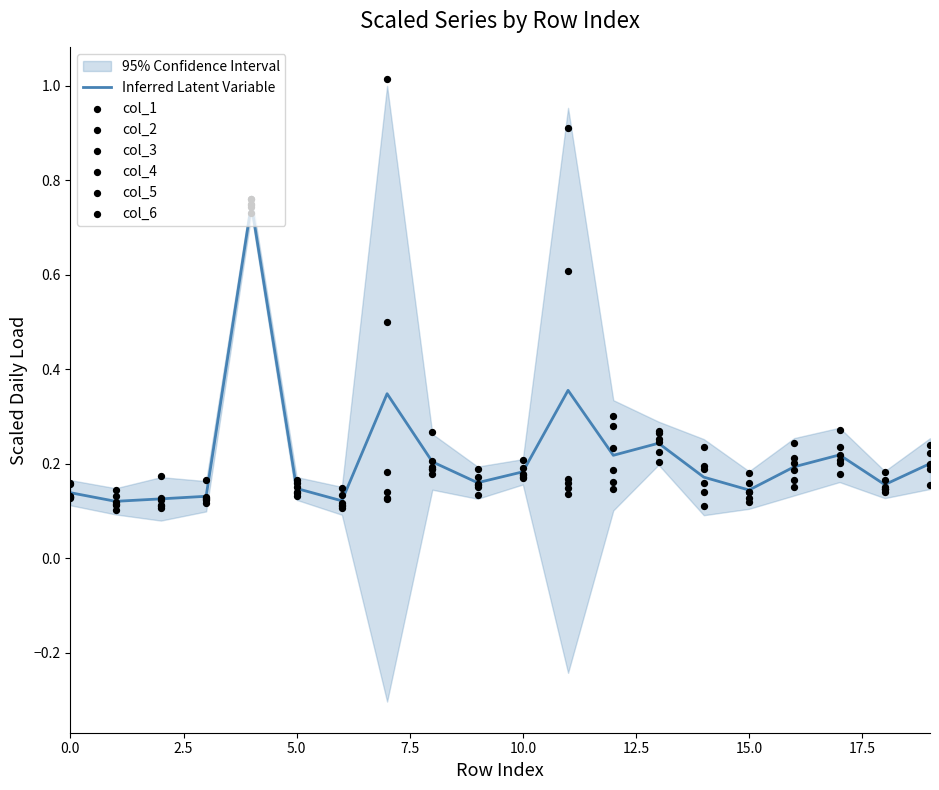

At which category is the sum across all series the highest?

4